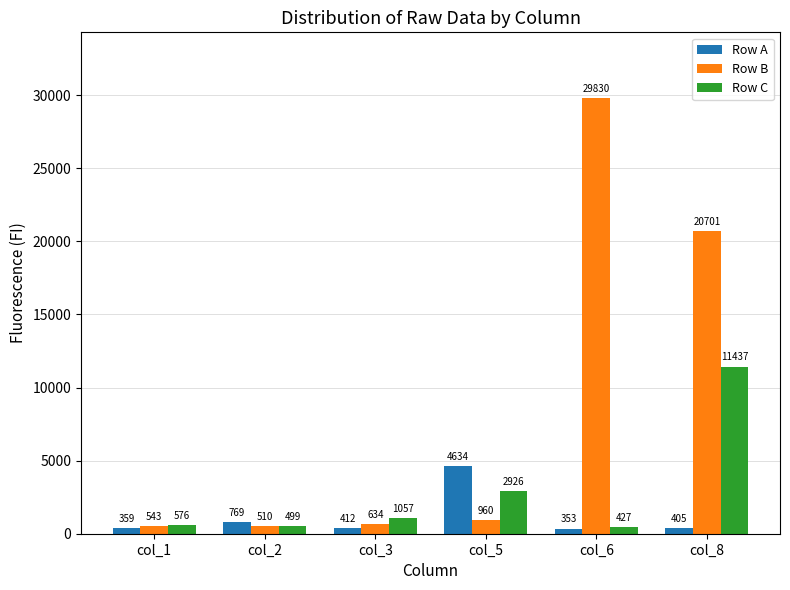

What is the sum of the Row C values at col_1 and col_5?

3502